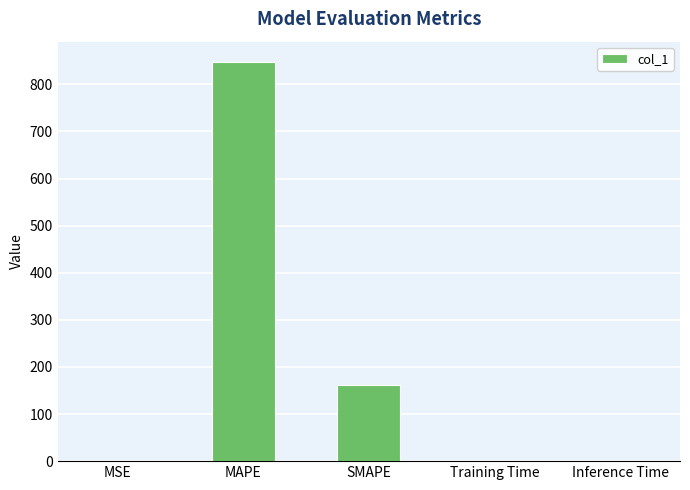

Read the value at SMAPE.

161.8